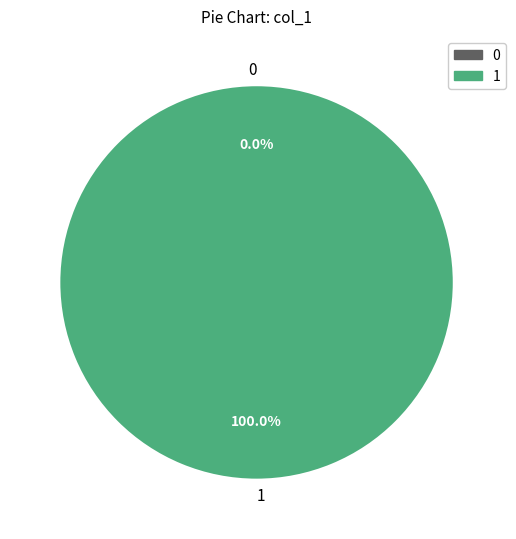

How many slices are in this pie chart?

2